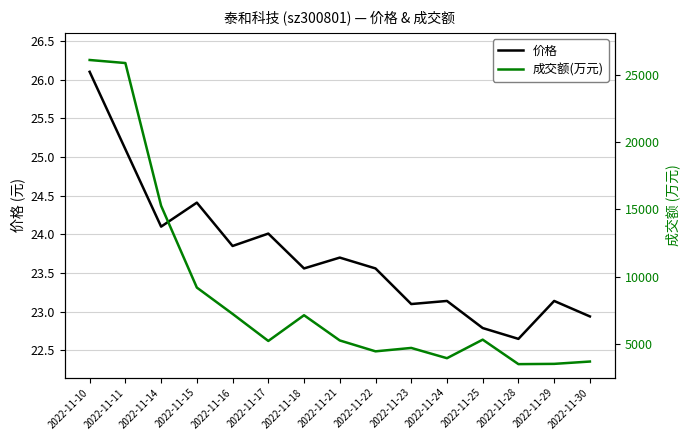

True or false: 成交额(万元) and 价格 cross at least once.

False